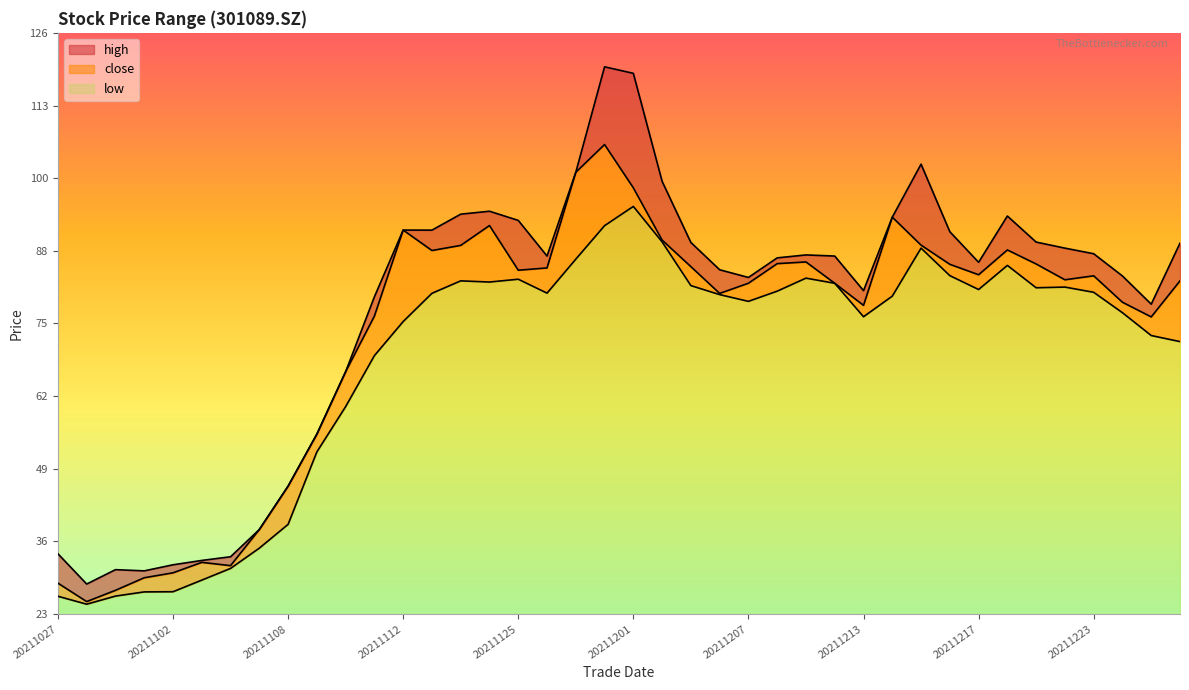

The value of close at 20211102 is 18.7. True or false?

False